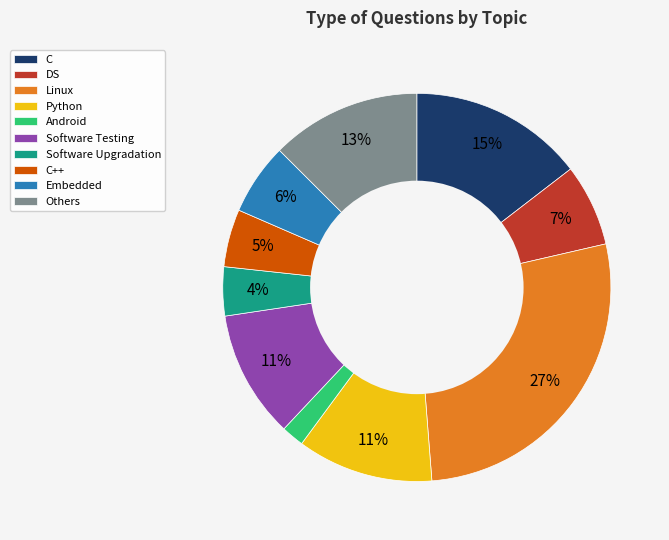

To the nearest percent, what is the combined percentage of Software Upgradation and Android?

6%